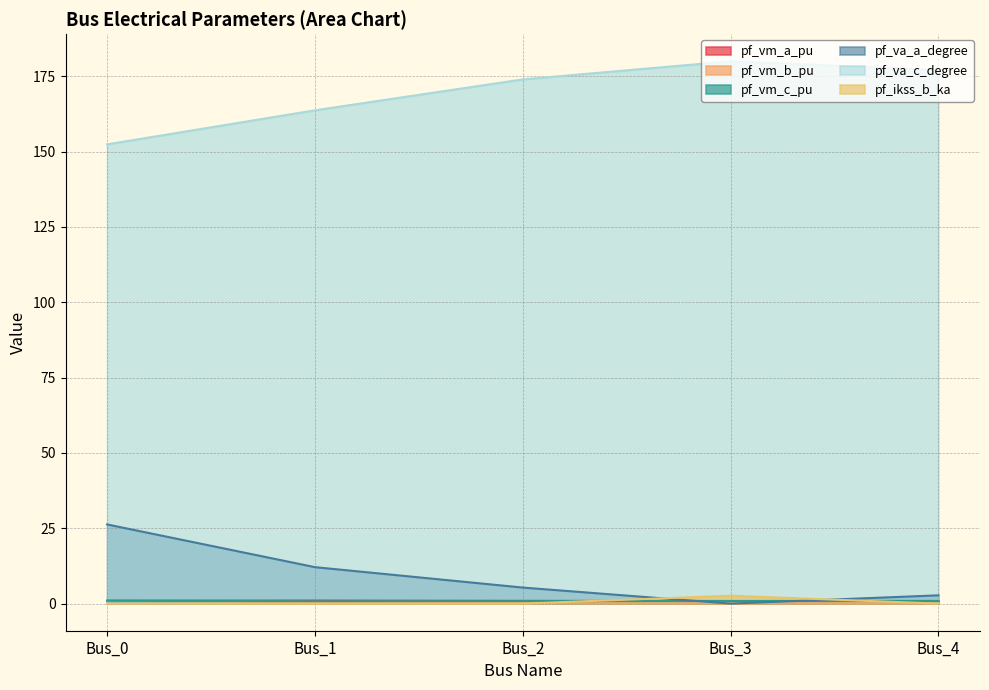

Reading left to right, list all the values displayed in this chart.

pf_vm_a_pu: 1.0	1.0	0.9	0.9	0.9
pf_vm_b_pu: 0.9	0.5	0.2	0.0	0.1
pf_vm_c_pu: 0.9	0.8	0.8	0.9	0.8
pf_va_a_degree: 26.3	12.1	5.3	0.0	2.7
pf_va_c_degree: 152.4	163.7	174.0	180.0	177.1
pf_ikss_b_ka: 0.0	0.0	0.0	2.6	0.0